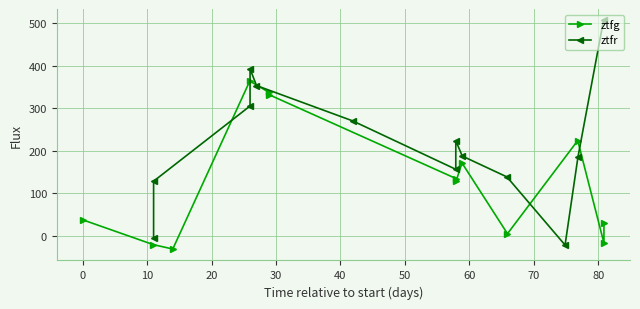

What is the highest value of the ztfr series?

506.3